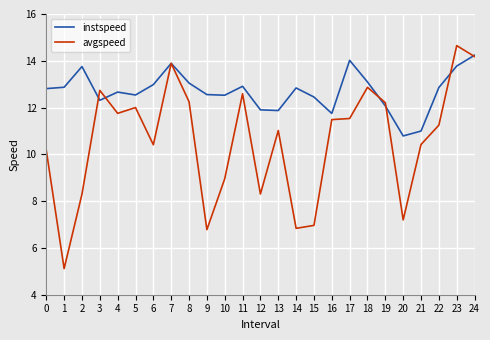

How many values in the instspeed series exceed 12?

20